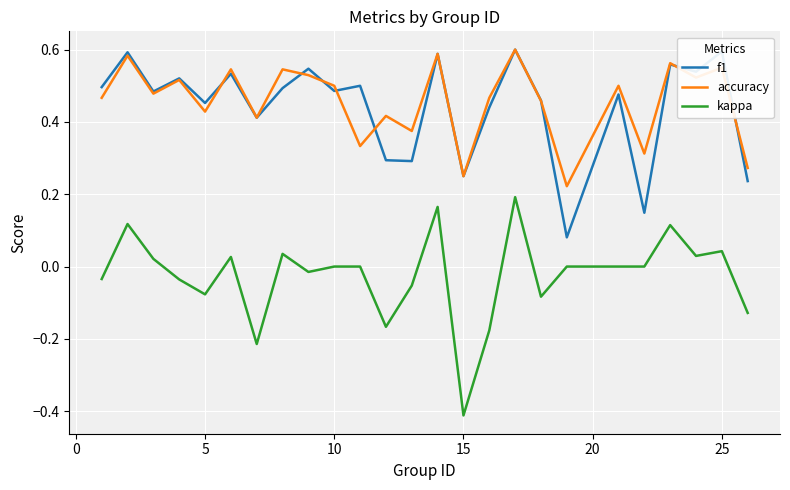

Which series has the largest range (max minus min)?

kappa